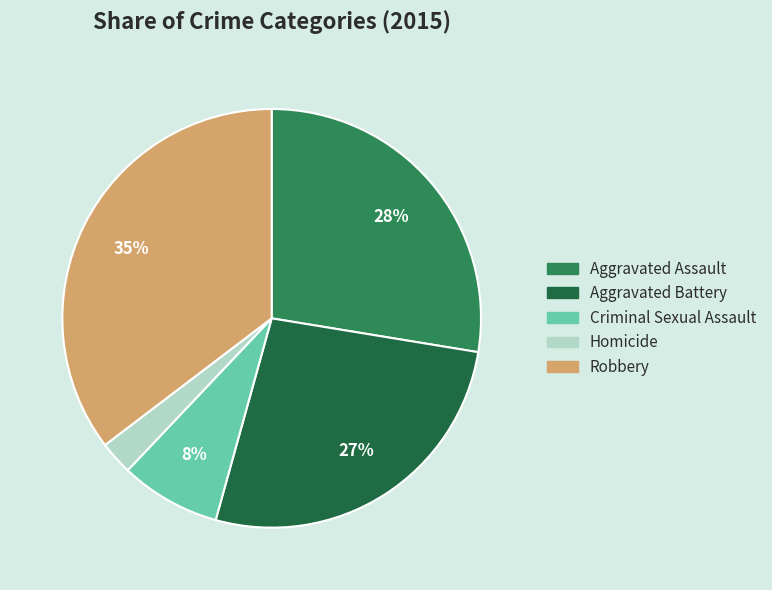

Do Robbery and Aggravated Assault together represent more than half of the pie?

Yes